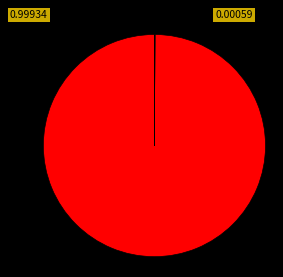

Is there a majority slice in this chart?

Yes